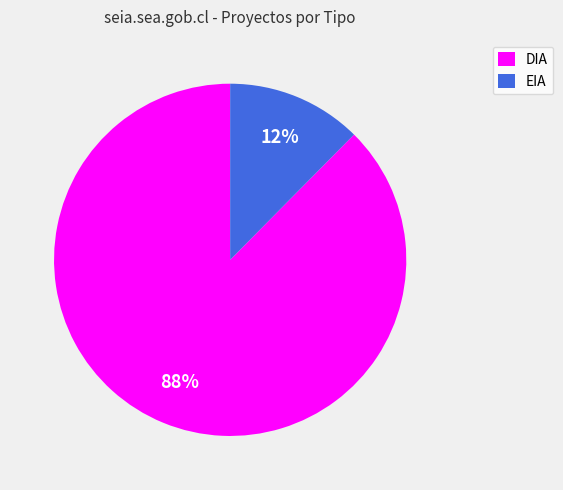

Rank the categories by value from highest to lowest.

DIA, EIA